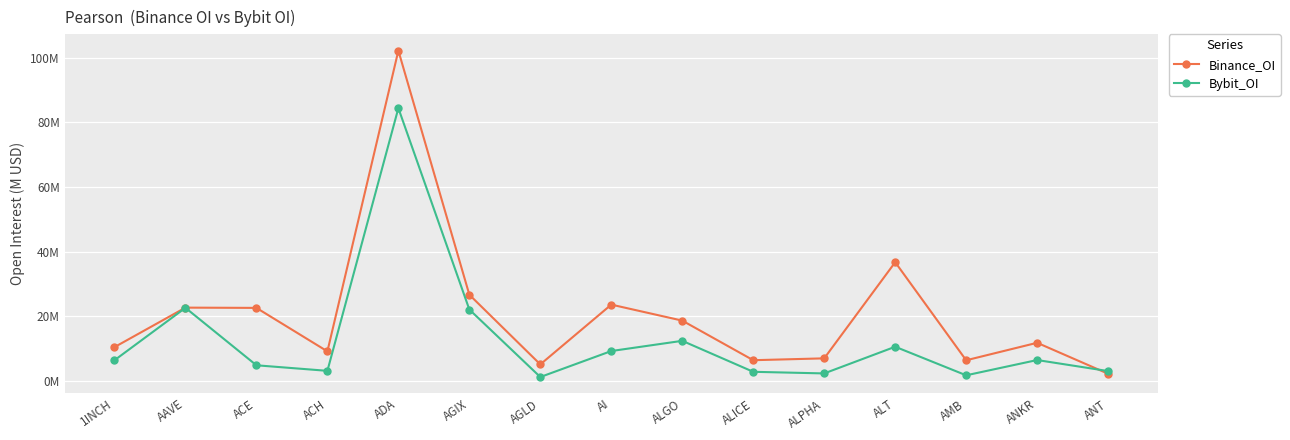

How many intersections are there between Binance_OI and Bybit_OI?

1